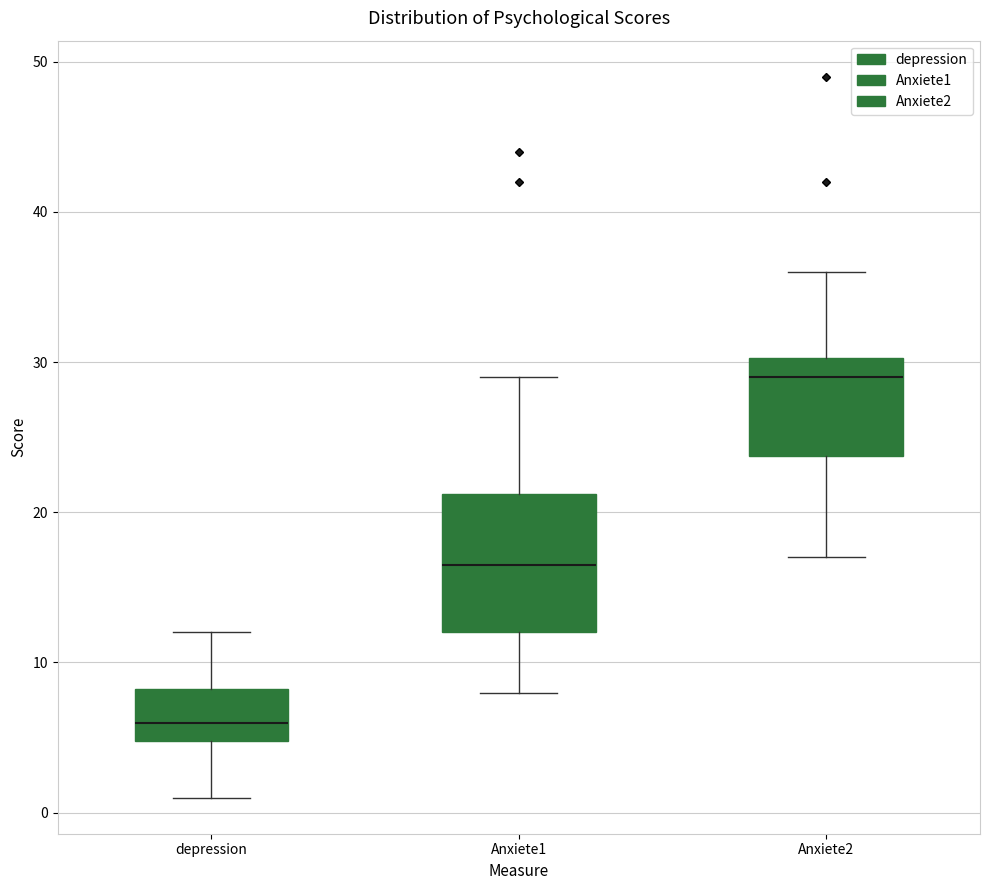

Reading left to right, read every box against the y-axis: the position of its median line, the range the box covers, and the ends of its whiskers. The values are not printed on the chart, so give them approximately, as read against the axis.

depression: median 6, box 5 to 8, whiskers 1 to 12
Anxiete1: median 17, box 12 to 21, whiskers 8 to 29
Anxiete2: median 29, box 24 to 30, whiskers 17 to 36